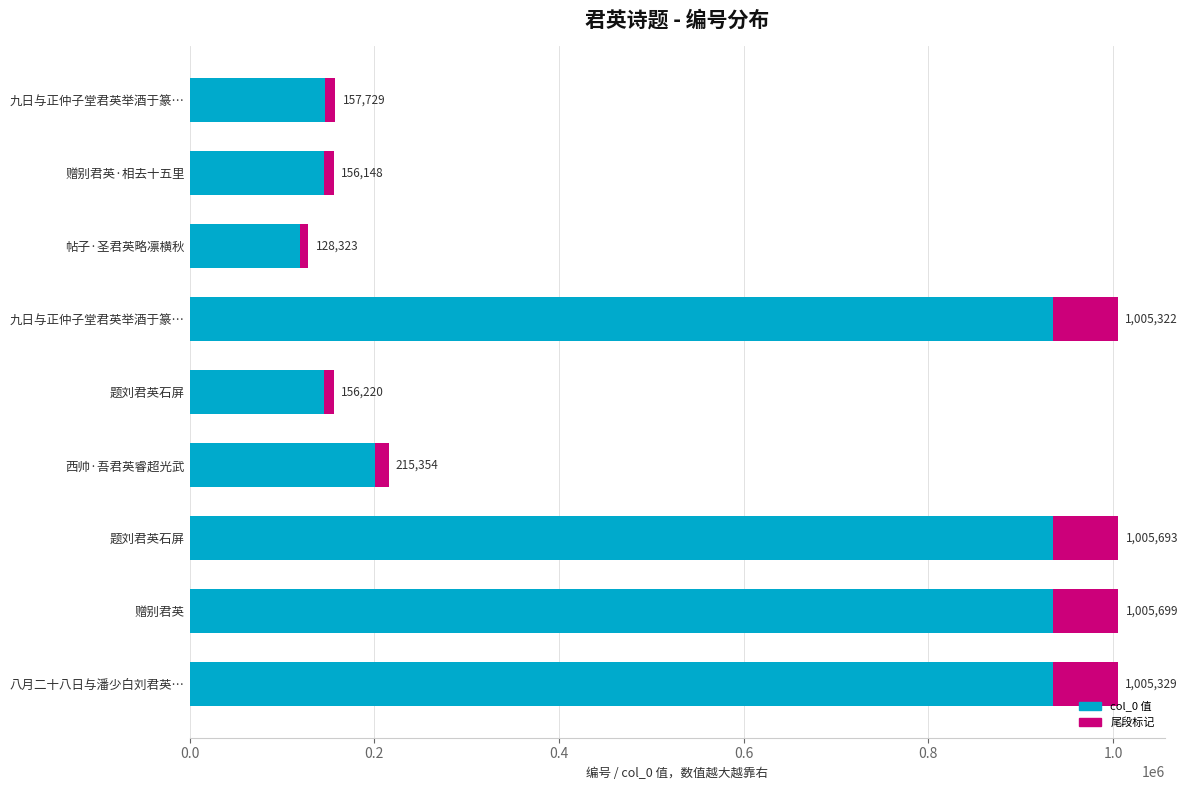

Reading left to right, what are all the values shown in this chart?

157729	156148	128323	1005322	156220	215354	1005693	1005699	1005329